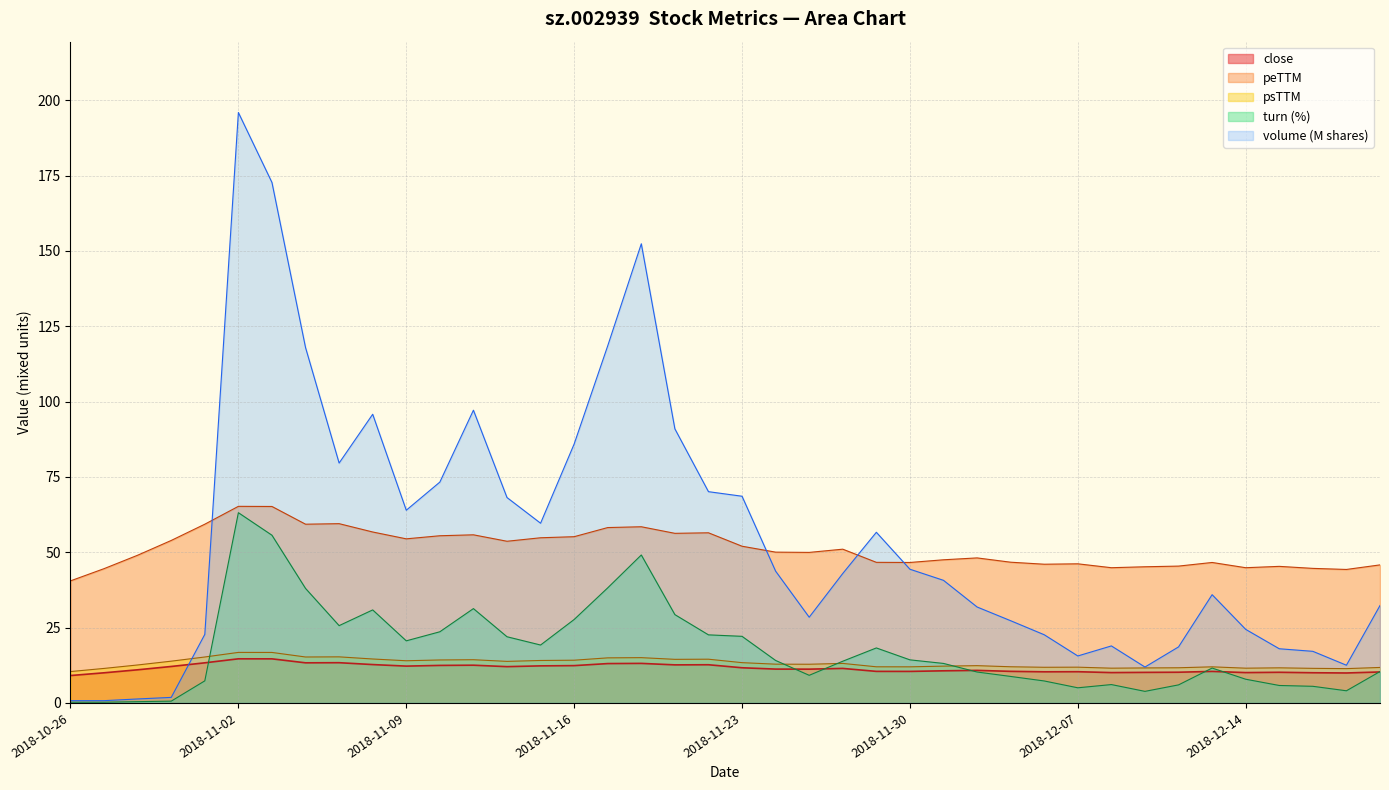

At which label is the value closest to 11?

2018-10-30